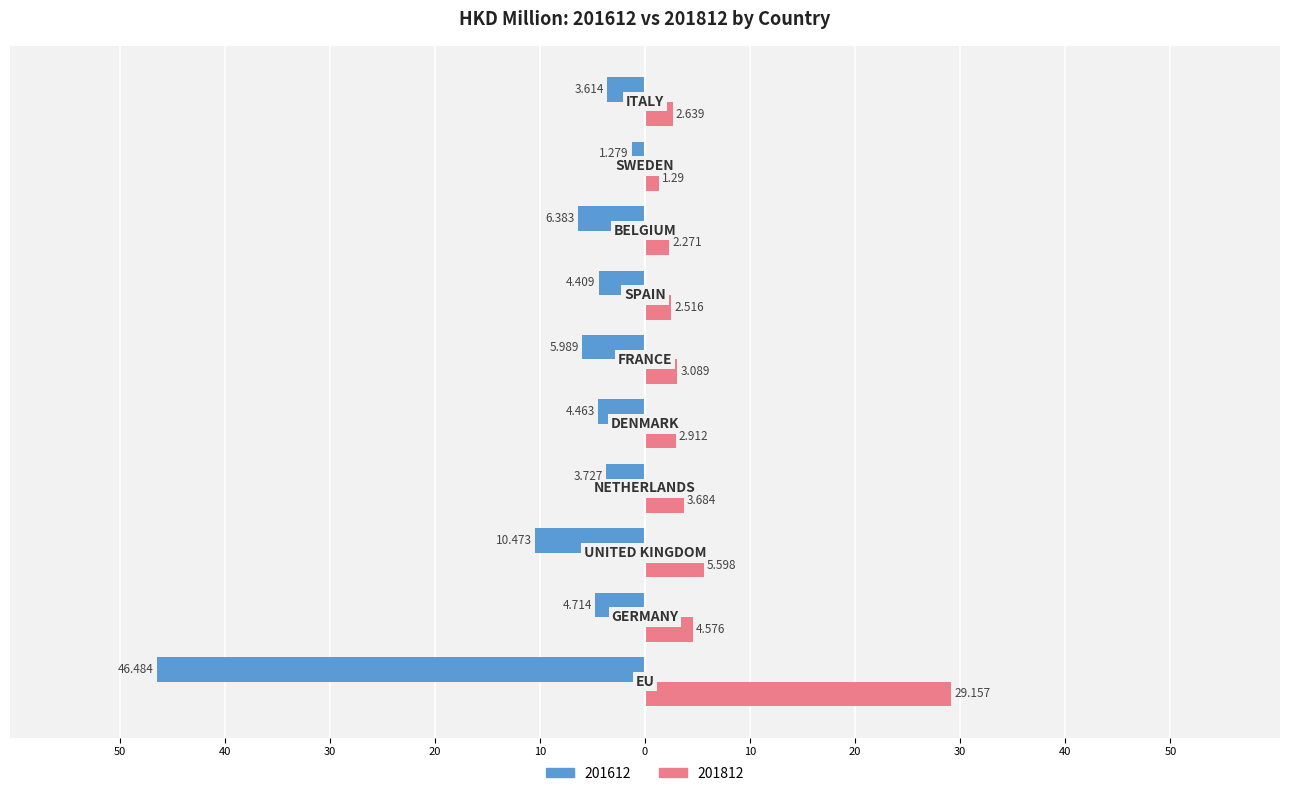

What are all the series names shown in the legend?

201612, 201812